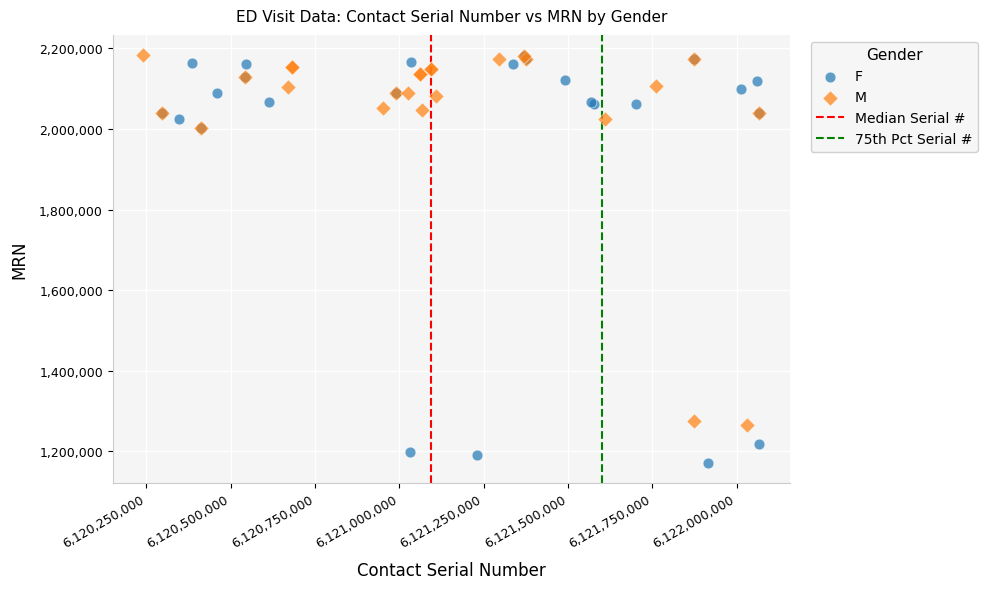

Which series contains the lowest Y value?

F